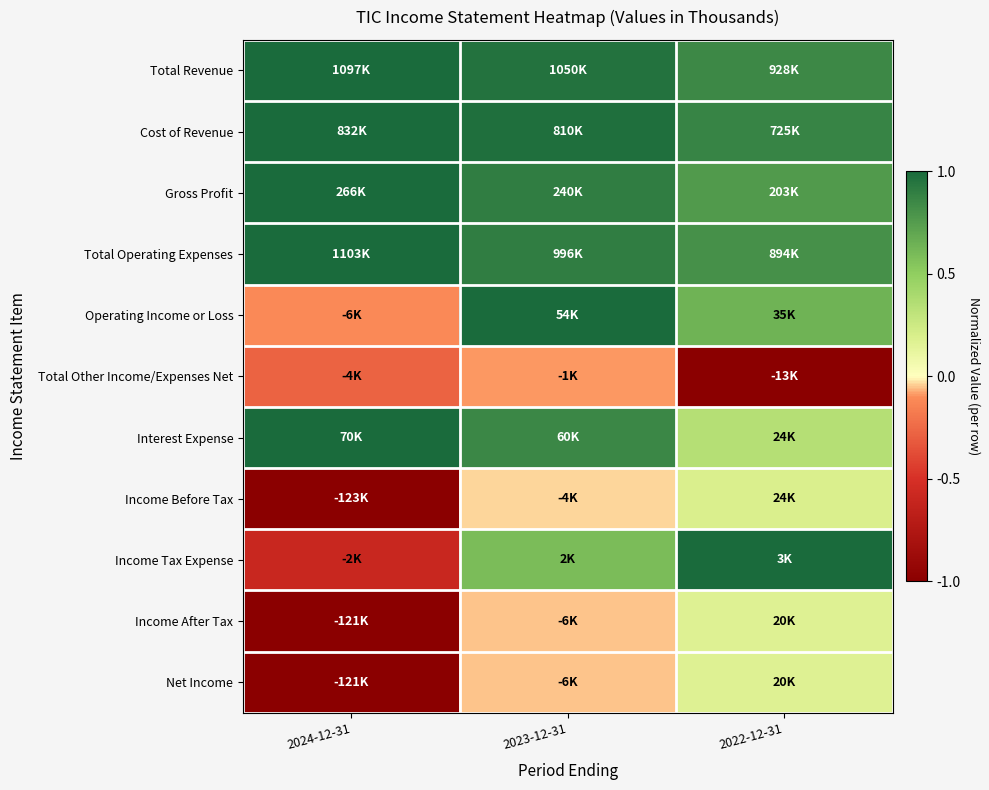

At which category is the sum across all series the highest?

2023-12-31